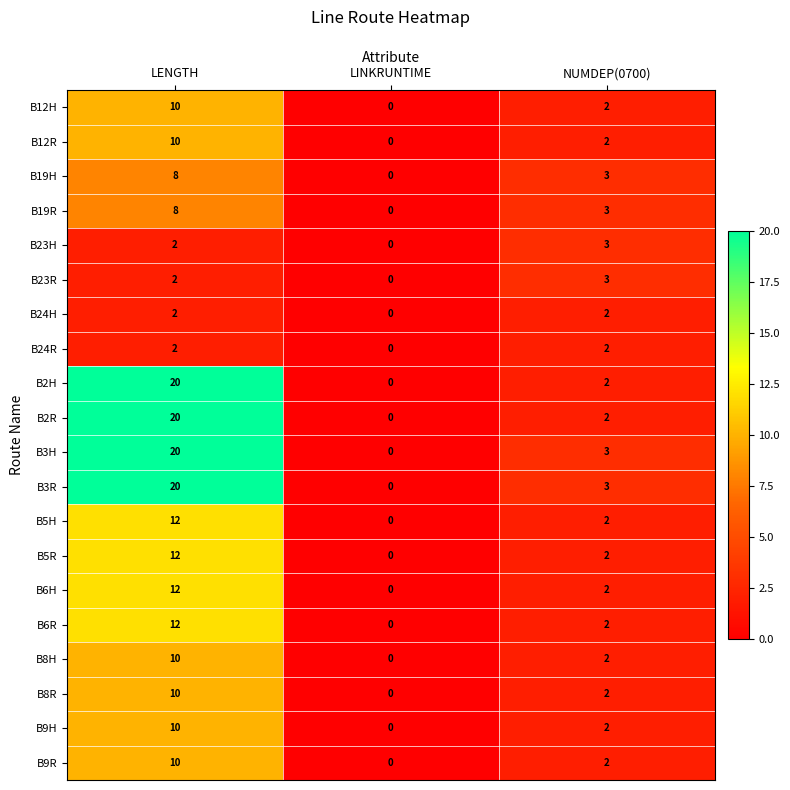

What is the approximate value of B23H at NUMDEP(0700)?

3